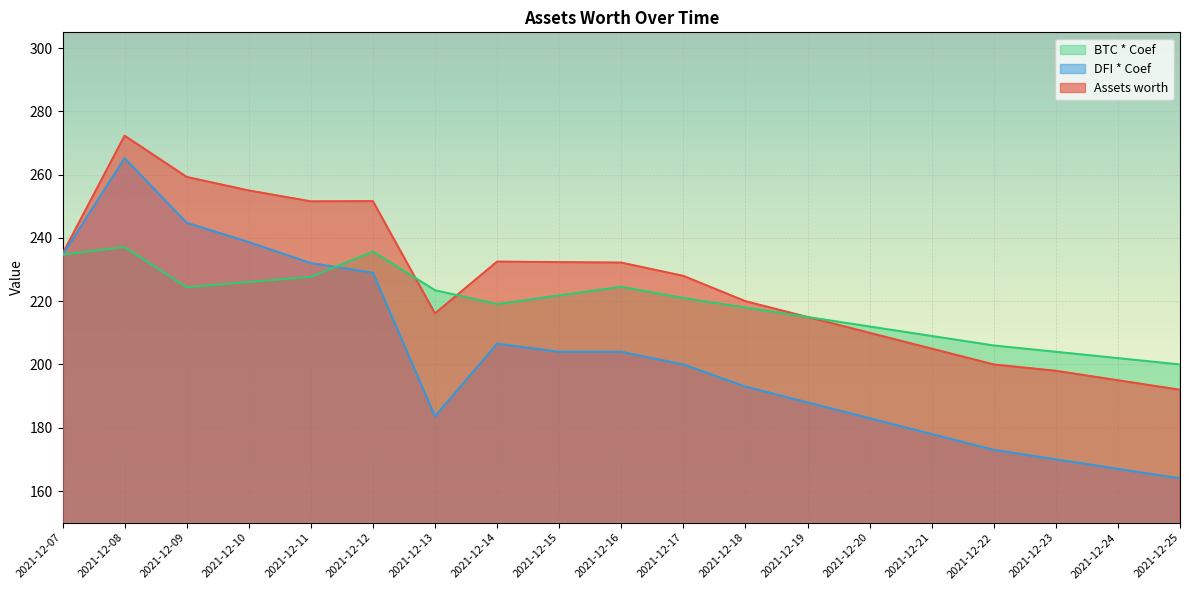

Reading left to right, transcribe all the data shown in this chart.

Assets worth: 2021-12-07=235.0	2021-12-08=272.3	2021-12-09=259.3	2021-12-10=255.0	2021-12-11=251.6	2021-12-12=251.6	2021-12-13=216.1	2021-12-14=232.5	2021-12-15=232.3	2021-12-16=232.2	2021-12-17=228.0	2021-12-18=220.0	2021-12-19=215.0	2021-12-20=210.0	2021-12-21=205.0	2021-12-22=200.0	2021-12-23=198.0	2021-12-24=195.0	2021-12-25=192.0
DFI * Coef: 2021-12-07=234.6	2021-12-08=265.2	2021-12-09=244.8	2021-12-10=238.7	2021-12-11=232.1	2021-12-12=229.0	2021-12-13=183.6	2021-12-14=206.6	2021-12-15=204.0	2021-12-16=204.0	2021-12-17=200.0	2021-12-18=193.0	2021-12-19=188.0	2021-12-20=183.0	2021-12-21=178.0	2021-12-22=173.0	2021-12-23=170.0	2021-12-24=167.0	2021-12-25=164.0
BTC * Coef: 2021-12-07=234.7	2021-12-08=237.1	2021-12-09=224.4	2021-12-10=226.1	2021-12-11=227.7	2021-12-12=235.7	2021-12-13=223.5	2021-12-14=219.1	2021-12-15=221.8	2021-12-16=224.6	2021-12-17=221.0	2021-12-18=218.0	2021-12-19=215.0	2021-12-20=212.0	2021-12-21=209.0	2021-12-22=206.0	2021-12-23=204.0	2021-12-24=202.0	2021-12-25=200.0